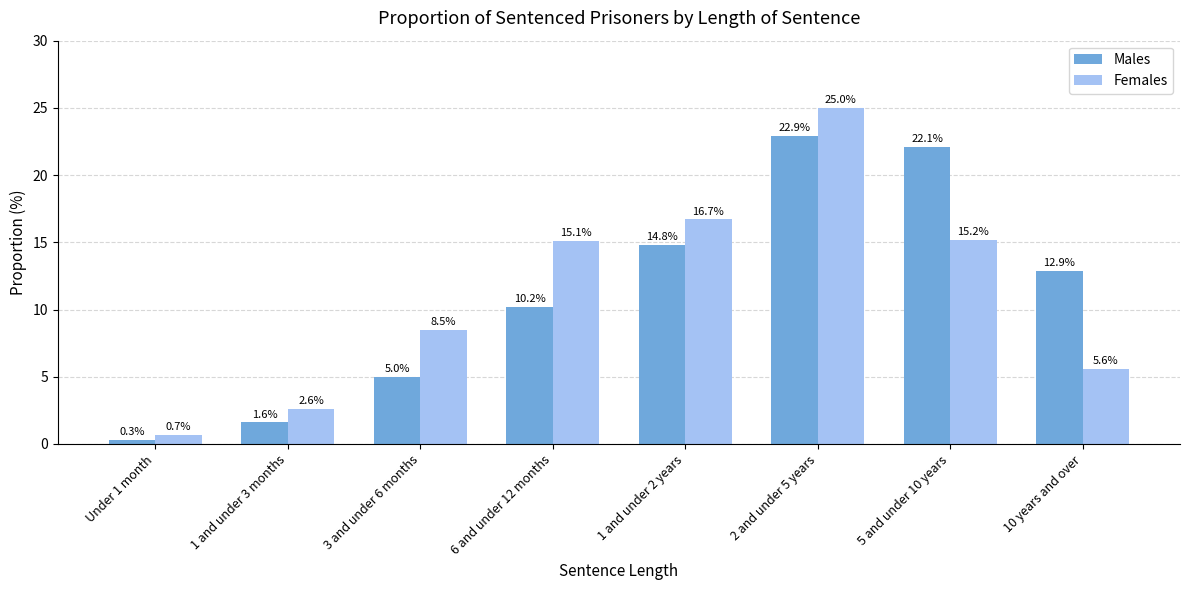

At which category is the sum across all series the highest?

2 and under 5 years